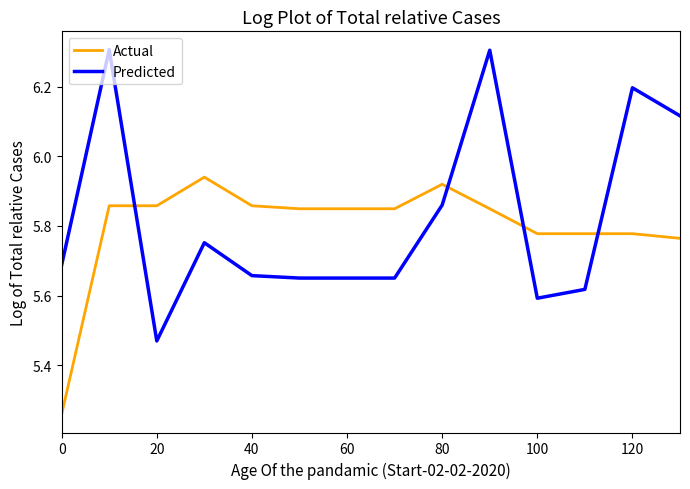

Which series has the largest total across all categories?

Predicted